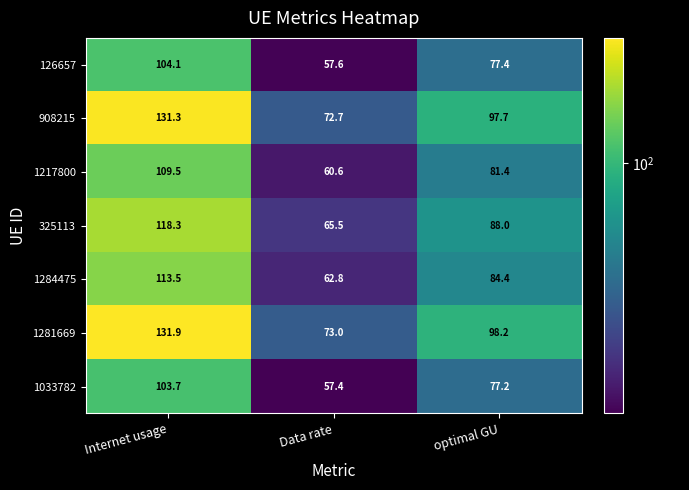

At which category is the sum across all series the highest?

Internet usage